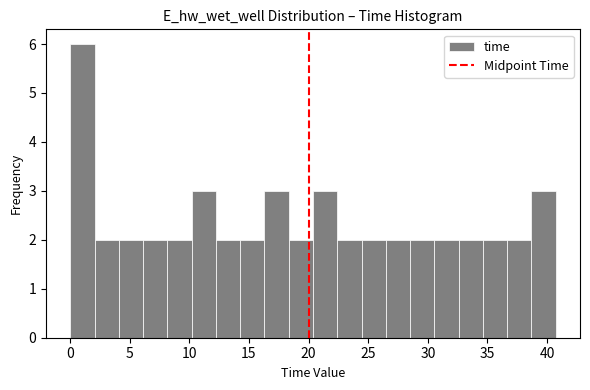

Reading left to right, transcribe this chart: for each bar, give the range it covers on the x-axis and its height. Neither the bar edges nor the heights are printed on the chart, so give them approximately, as read against the axes.

0.0 to 2.0: 6
2.0 to 4.0: 2
4.0 to 6.0: 2
6.0 to 8.0: 2
8.0 to 10.0: 2
10.0 to 12.0: 3
12.0 to 14.5: 2
14.5 to 16.5: 2
16.5 to 18.5: 3
18.5 to 20.5: 2
20.5 to 22.5: 3
22.5 to 24.5: 2
24.5 to 26.5: 2
26.5 to 28.5: 2
28.5 to 30.5: 2
30.5 to 32.5: 2
32.5 to 34.5: 2
34.5 to 36.5: 2
36.5 to 38.5: 2
38.5 to 40.5: 3